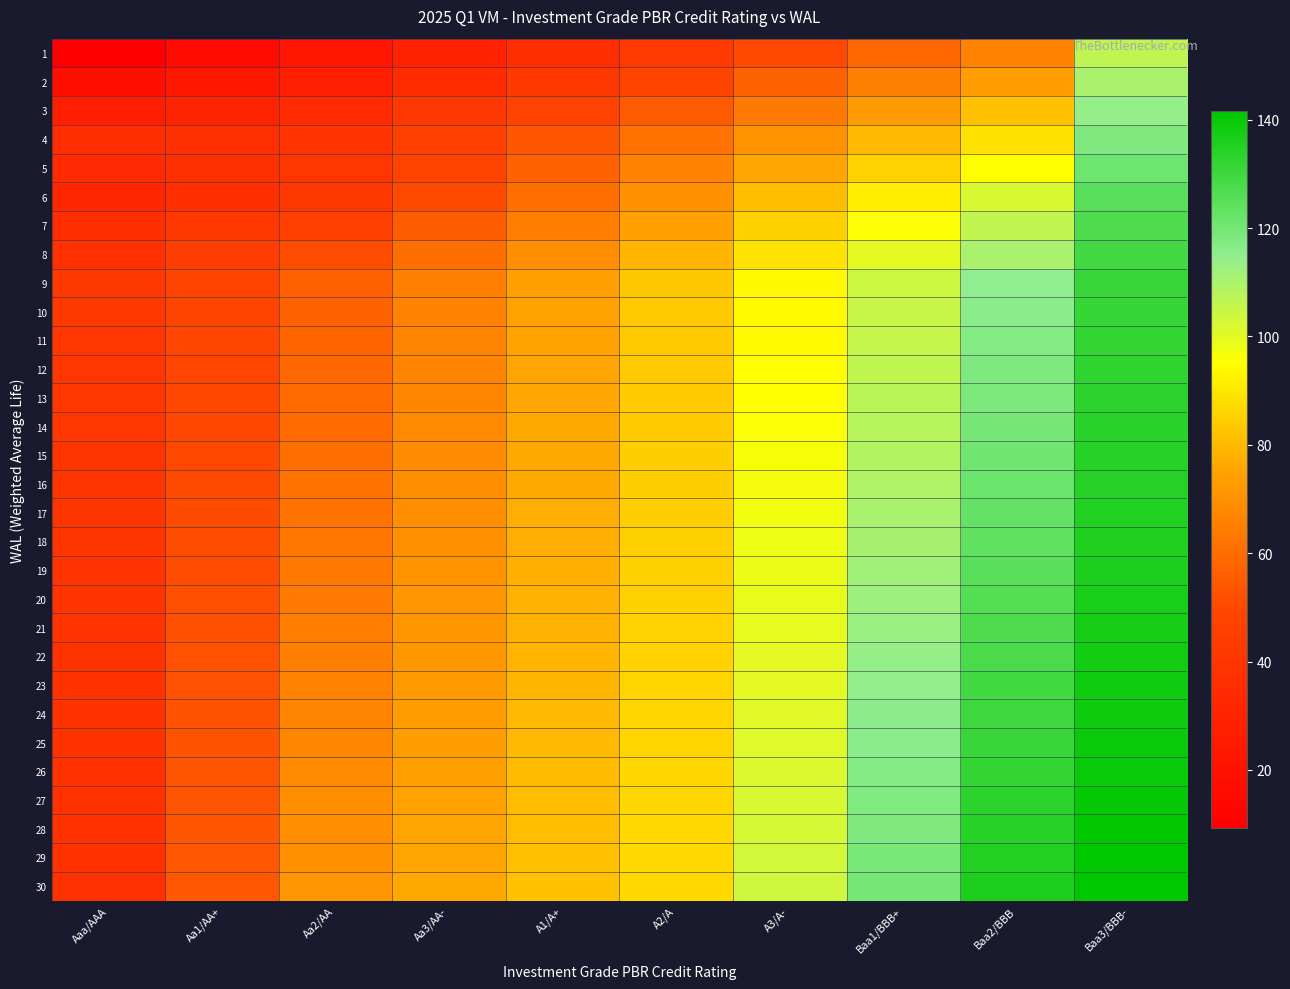

At how many categories does at least one series exceed 93?

4